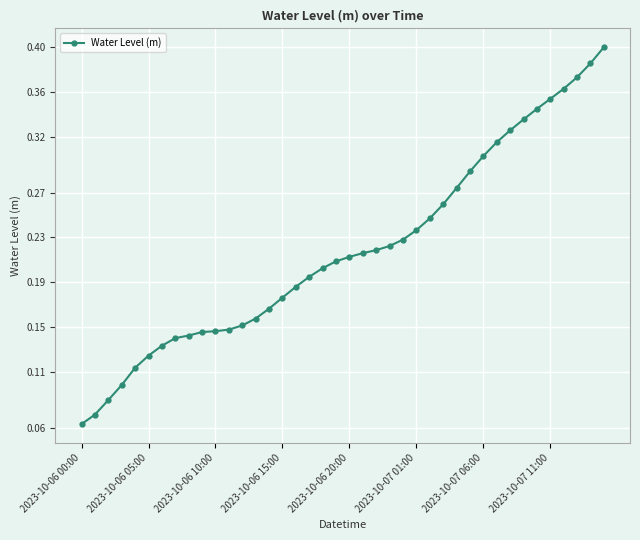

What is the sum of all values?

8.8